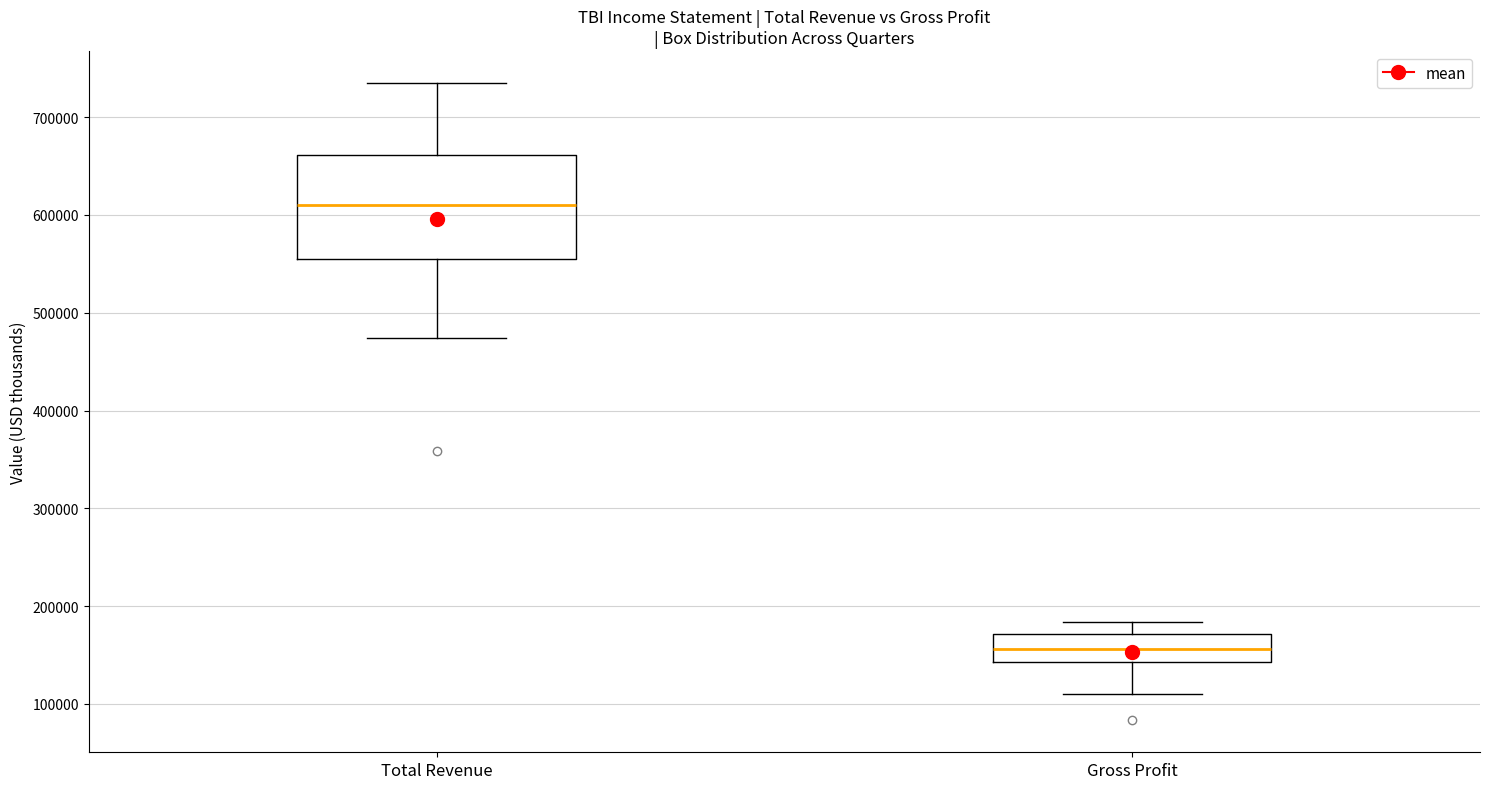

Where is the upper edge of the box for Total Revenue on the y-axis? The values are not printed on the chart, so give them approximately, as read against the axis.

660000